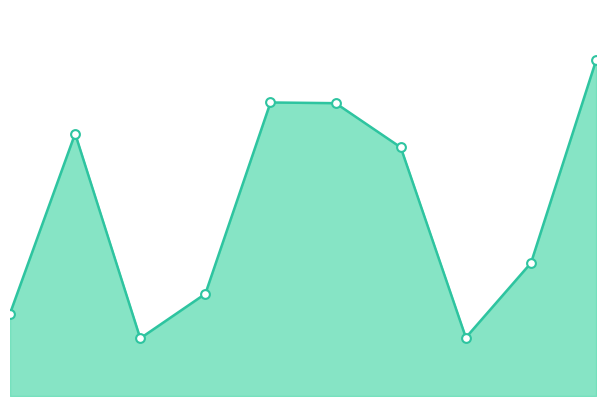

What is the change in value from 8 to 9?

+21122